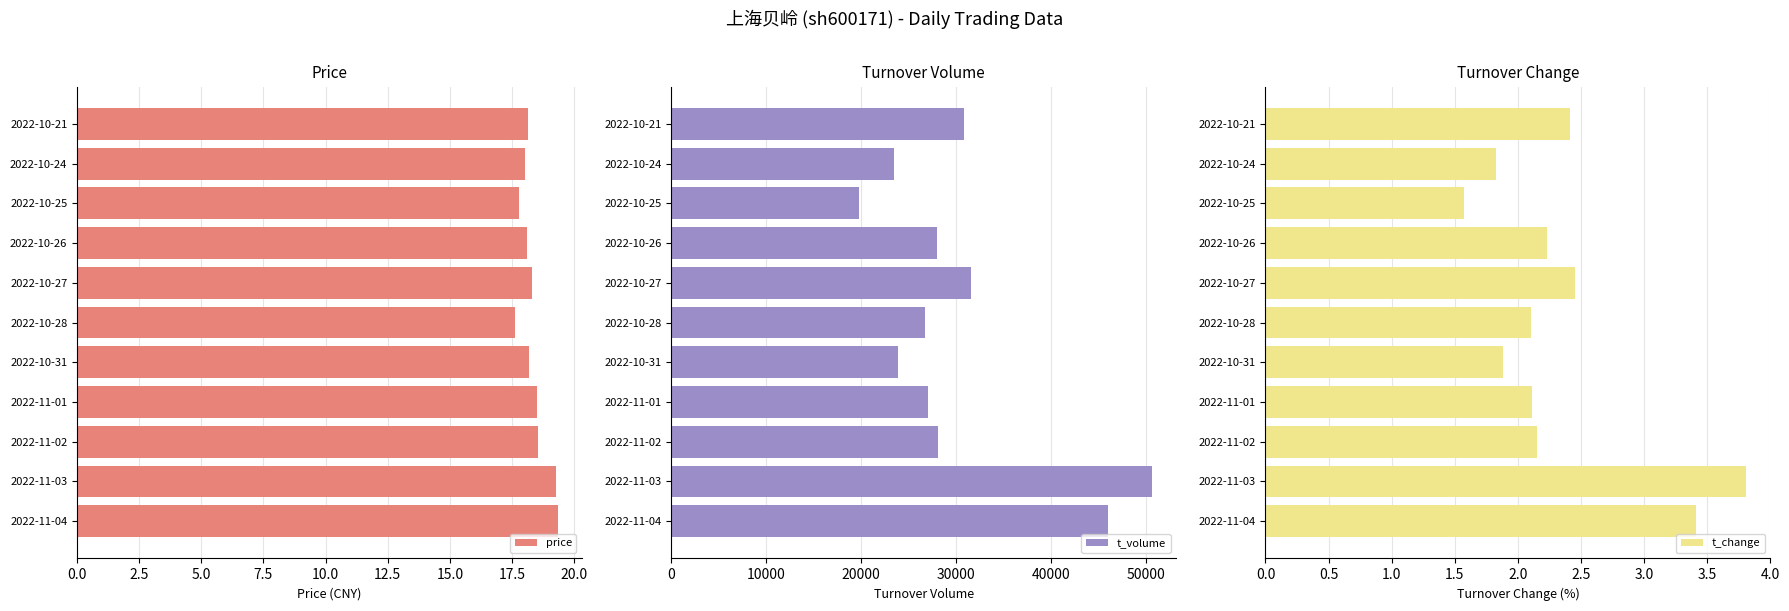

What position from the right is 20.0?

3